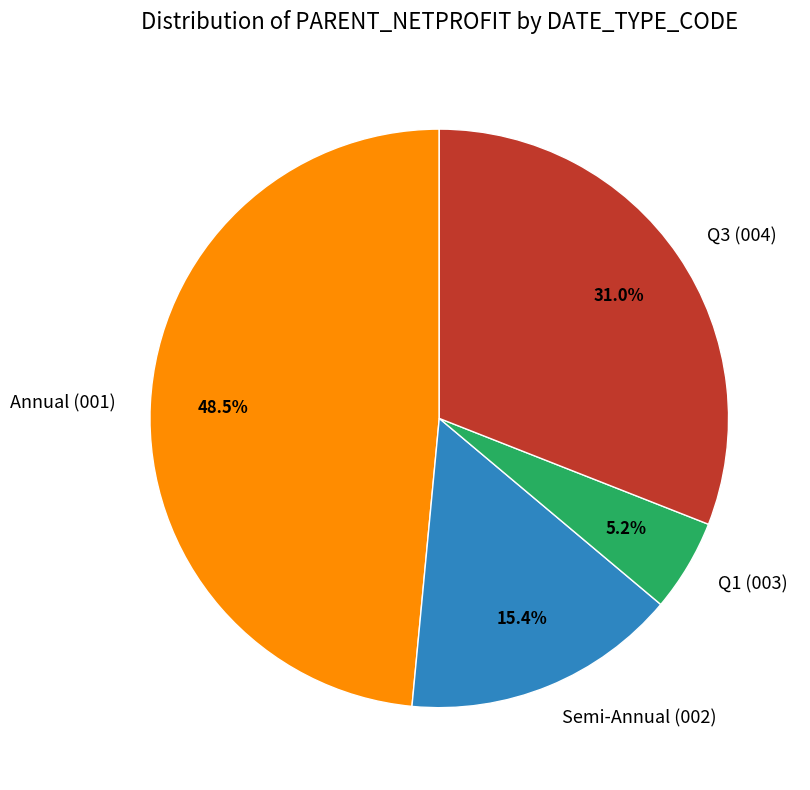

What is the ratio of the value at Q3 (004) to the value at Annual (001)?

0.6